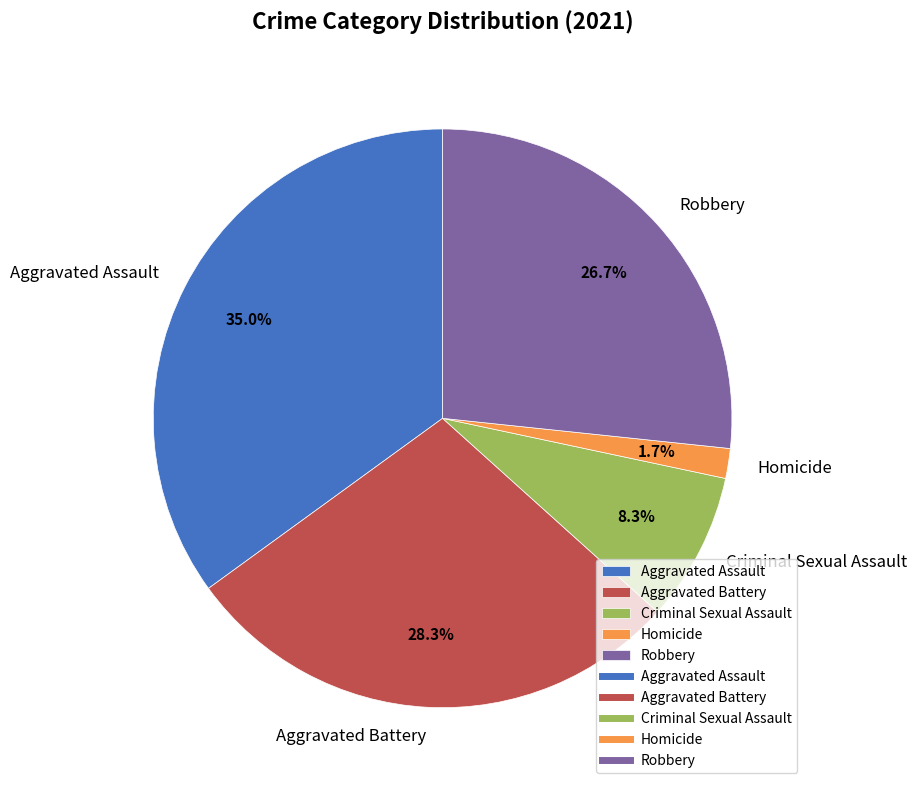

Between Robbery and Criminal Sexual Assault, which is larger?

Robbery